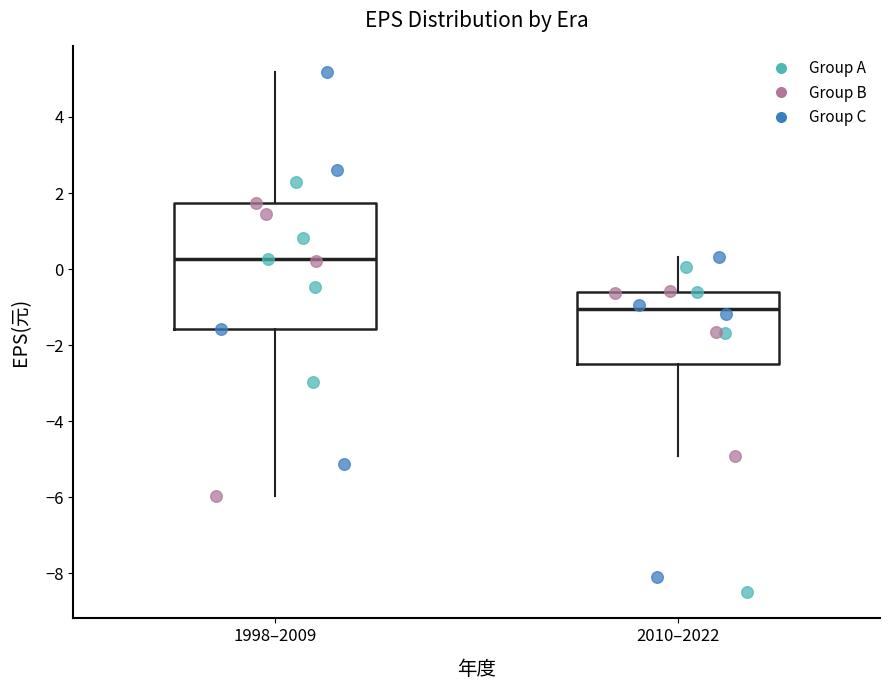

Which box's median line is the lowest?

2010–2022